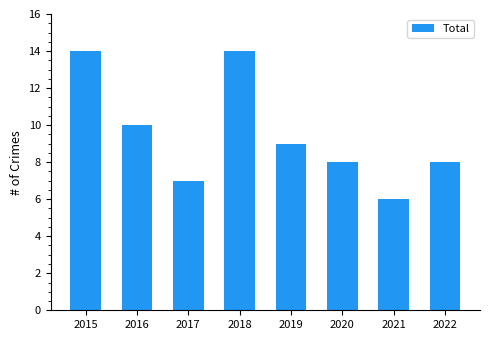

How many values are below 9?

4